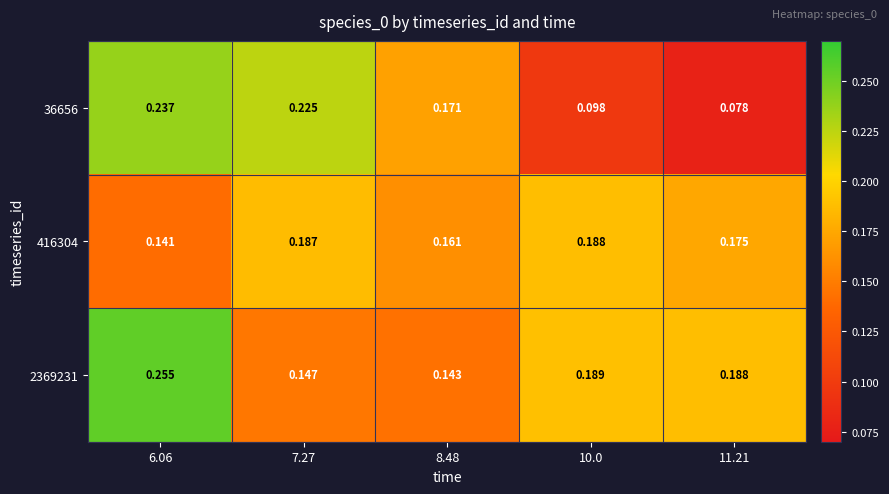

Is the value of 416304 at 7.27 greater than the value of 2369231 at 8.48?

Yes